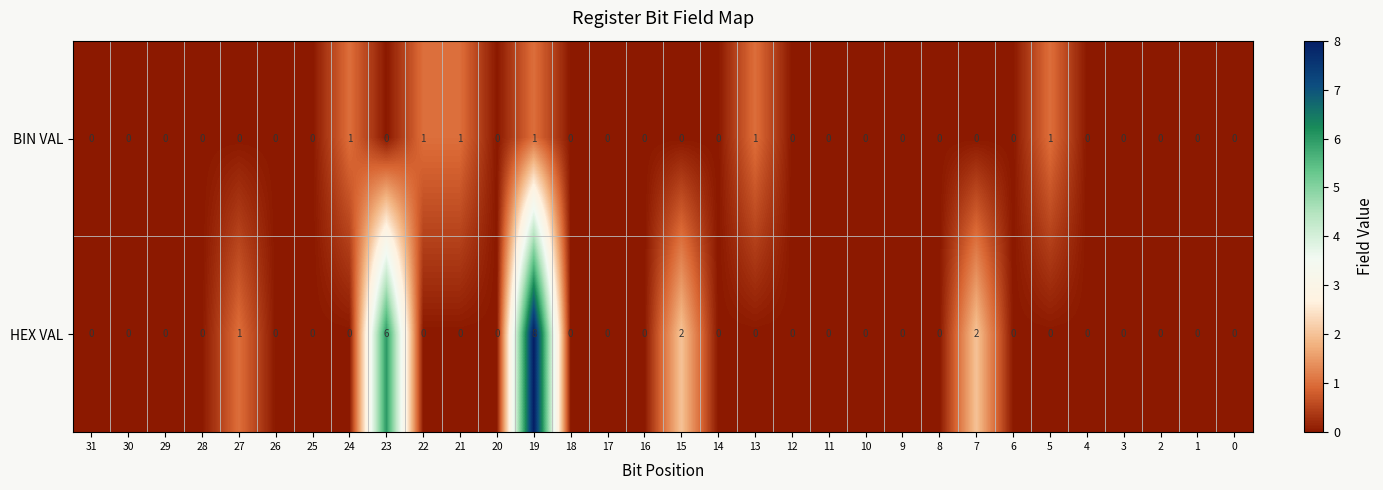

How many distinct data groups are displayed?

2